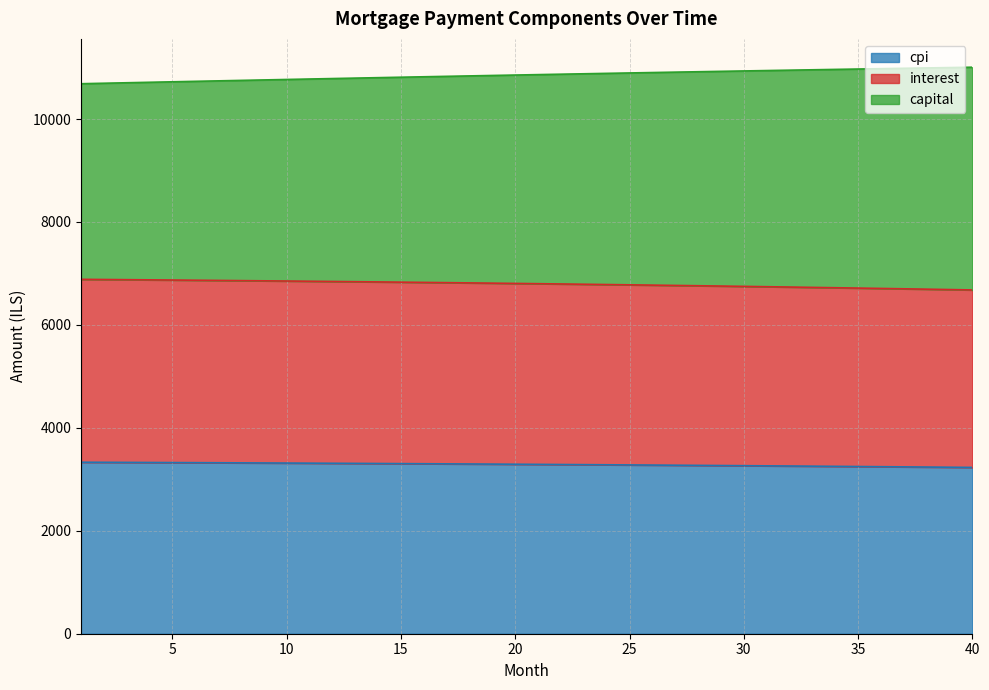

Which series has the largest total across all categories?

capital